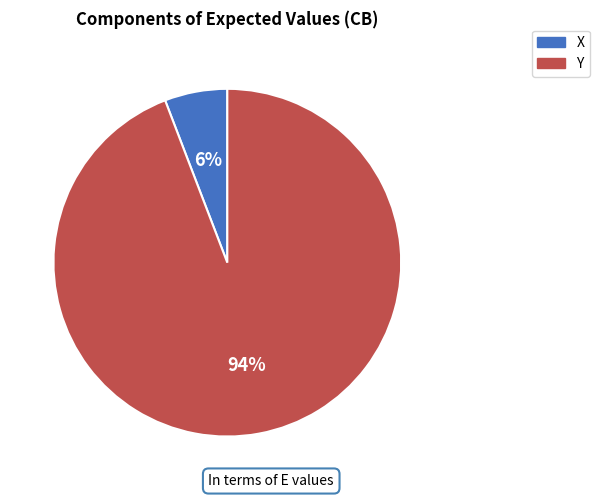

To the nearest percent, what is the difference between the largest and smallest slice percentages?

88%